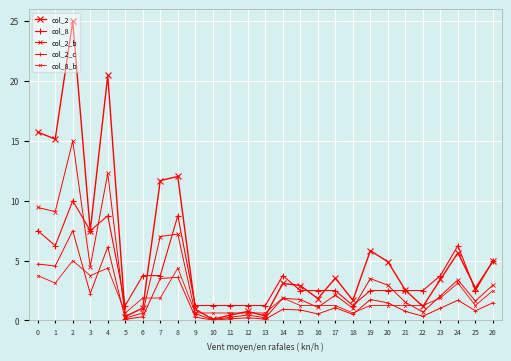

Is this an area chart (filled region under the line)?

No